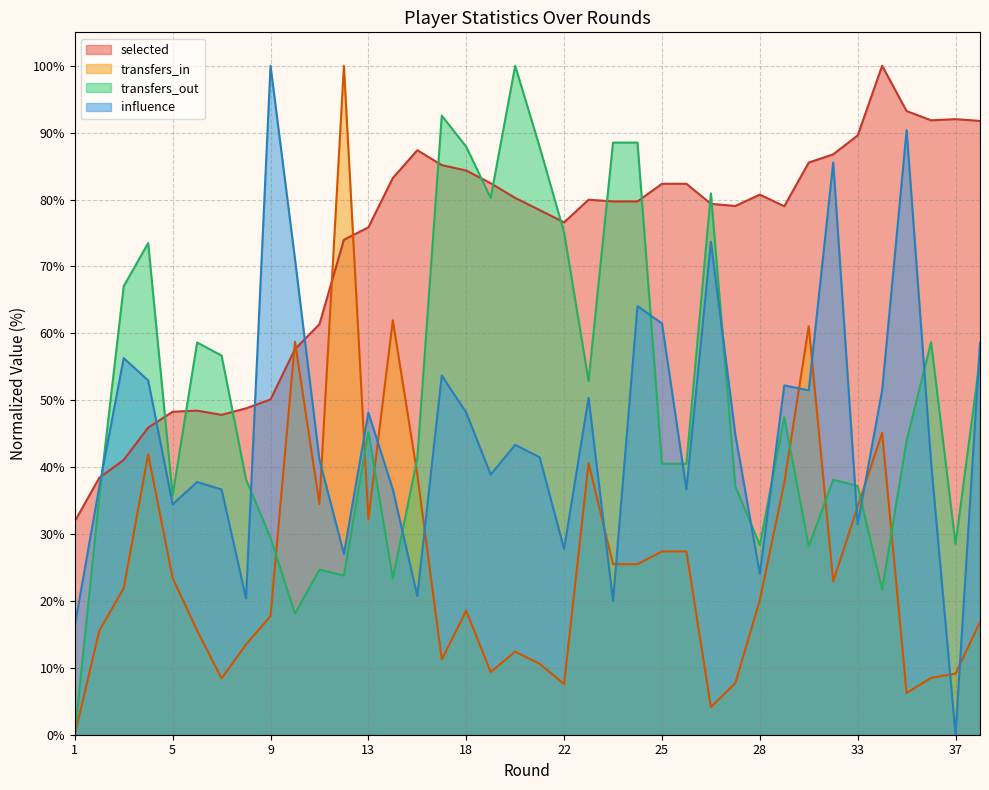

At which category does the chart reach its peak across all series?

34